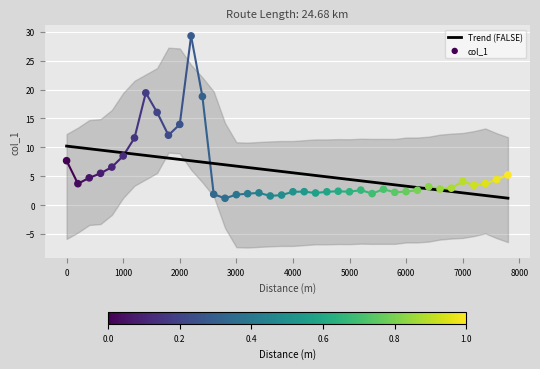

What are all the series names shown in the legend?

Trend (FALSE), col_1